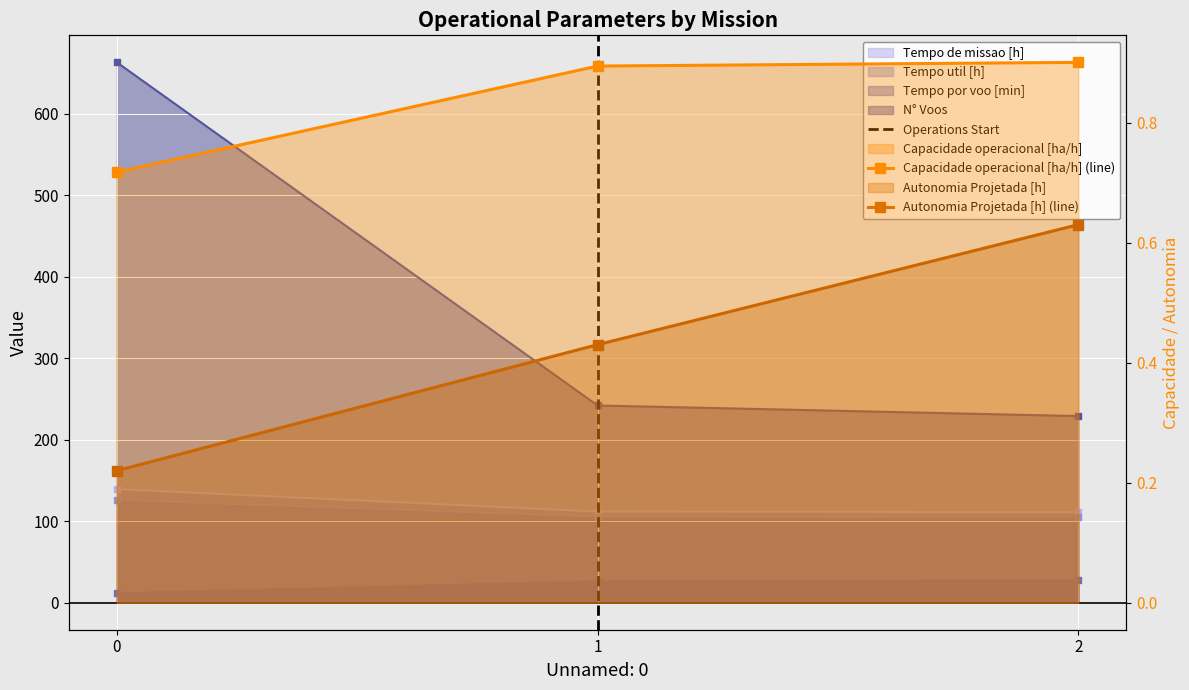

The value of Tempo util [h] at 0 is 206.8. True or false?

False